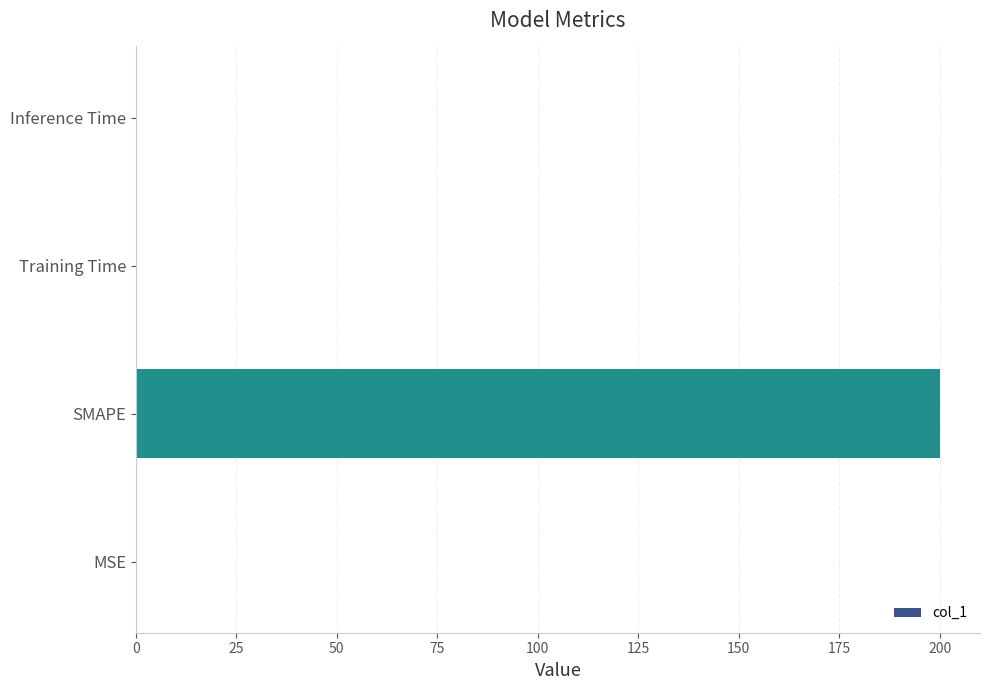

The chart shows a value of 0.0 at Training Time. True or false?

True